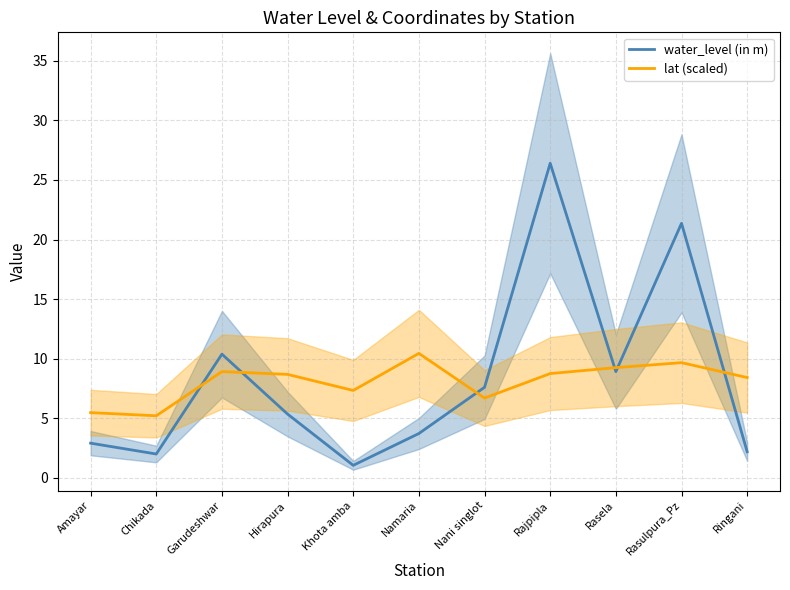

What position from the right is Amayar?

11